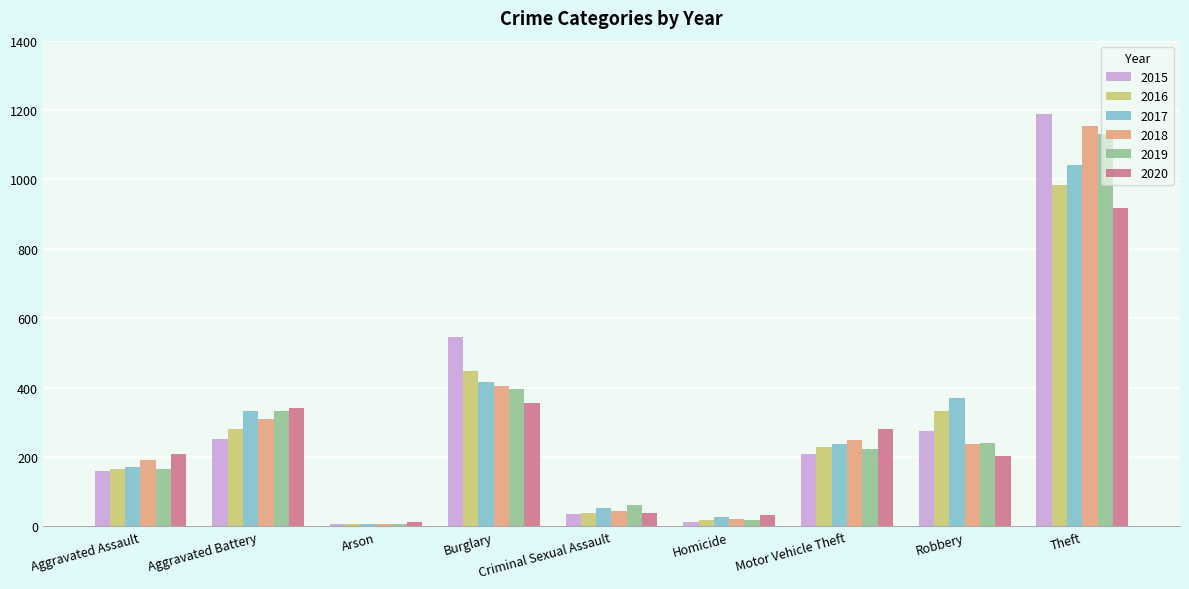

Which category has the lowest value in the 2018 series?

Arson